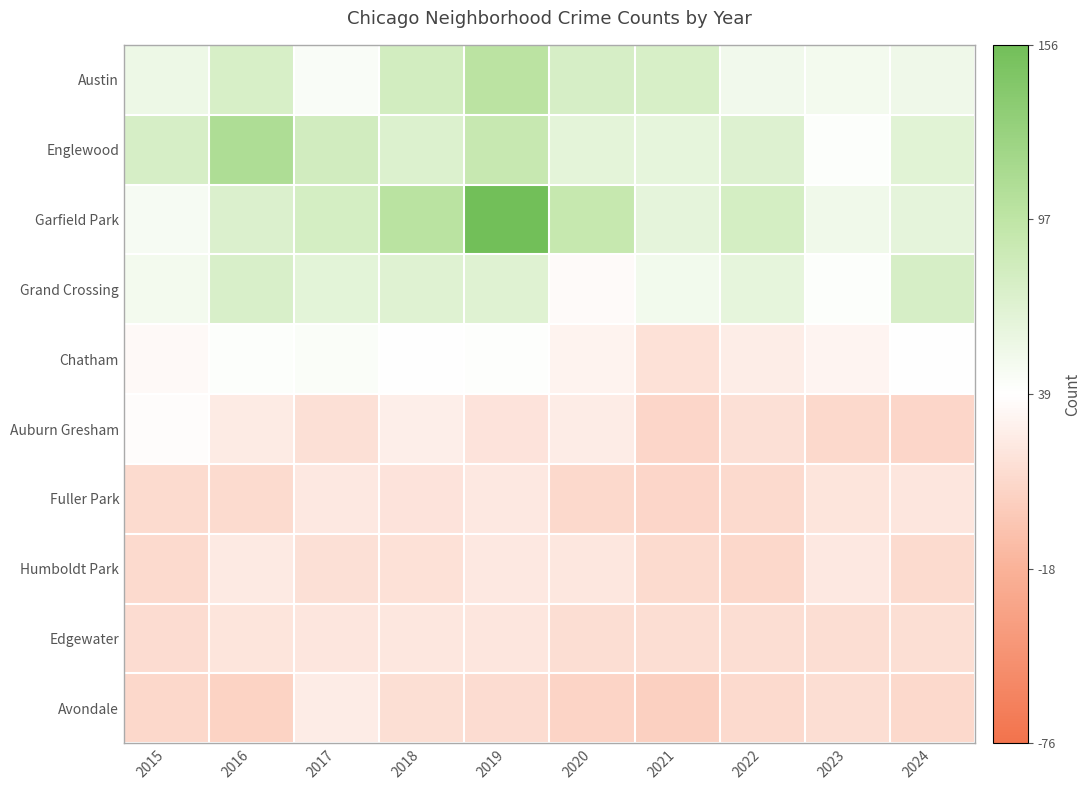

At 2018, list the series in order from largest to smallest.

Garfield Park, Austin, Englewood, Grand Crossing, Chatham, Auburn Gresham, Edgewater, Fuller Park, Humboldt Park, Avondale